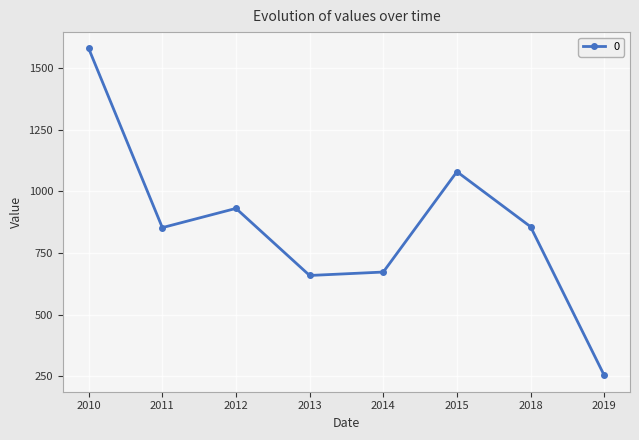

What value does the data have at 2012?

930.8